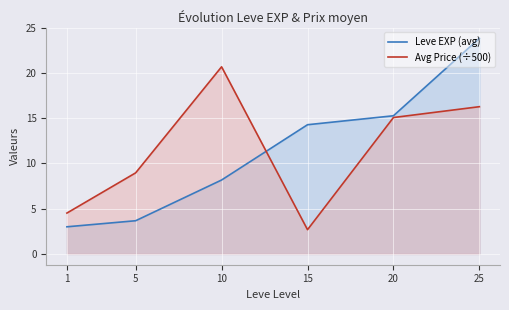

What are all the series names shown in the legend?

Leve EXP (avg), Avg Price (÷500)